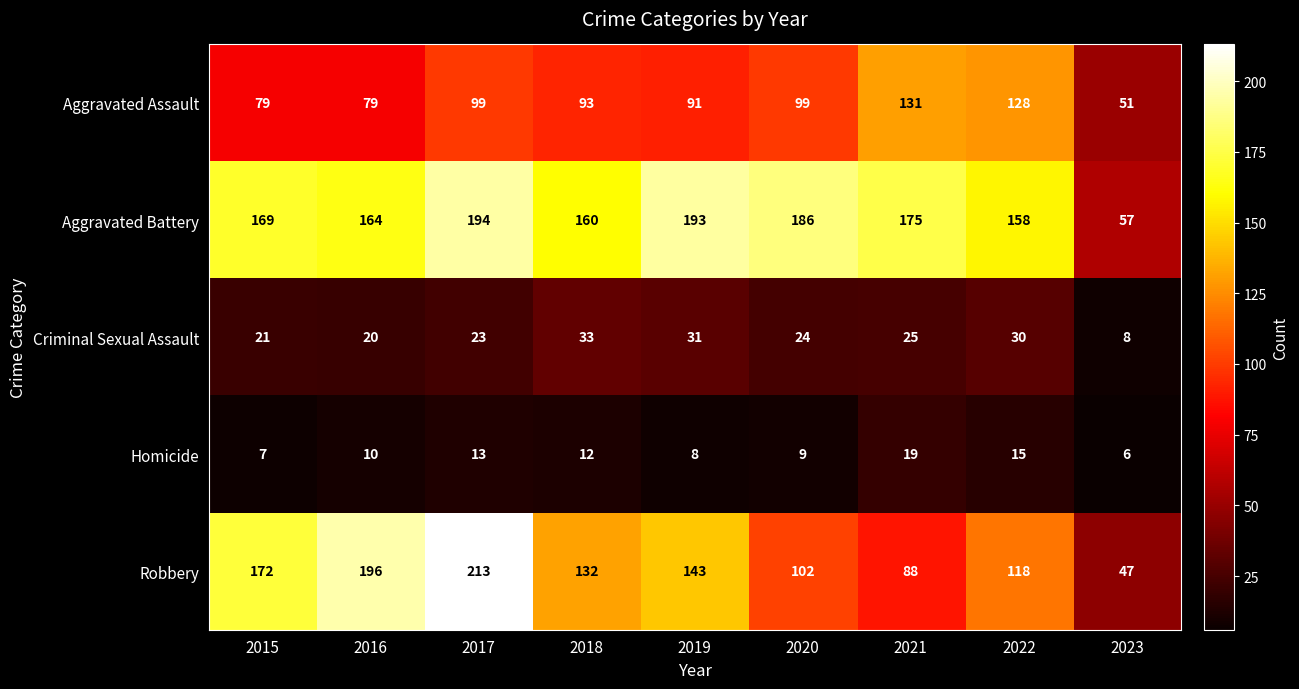

What is the spread (max minus min) of values at 2016?

186